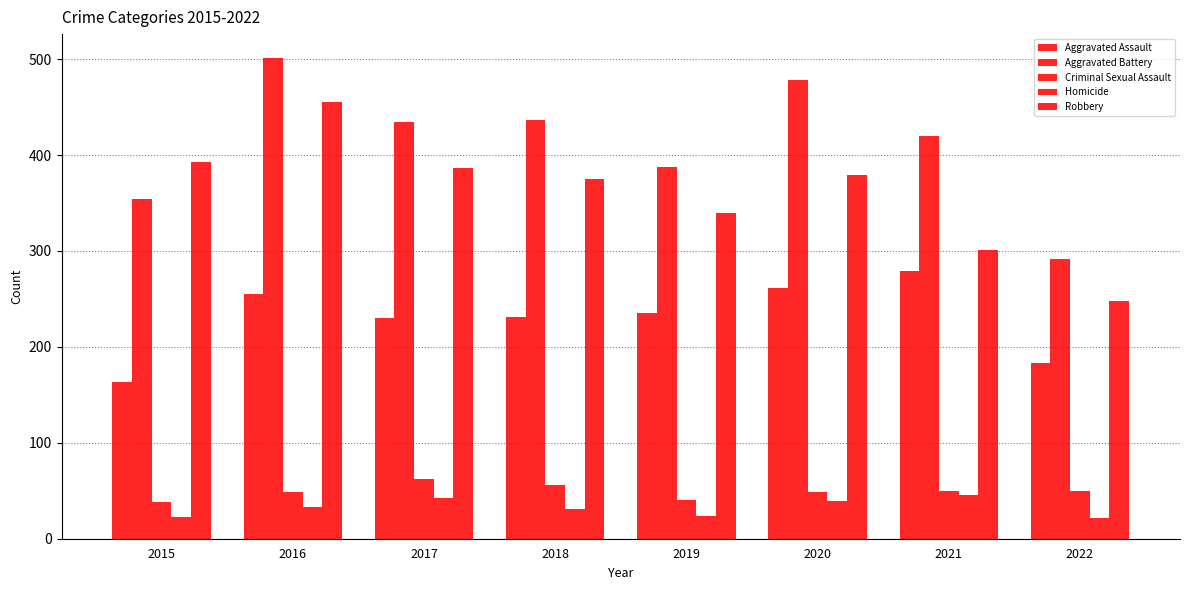

List the series in order of their peak value, highest first.

Aggravated Battery, Robbery, Aggravated Assault, Criminal Sexual Assault, Homicide